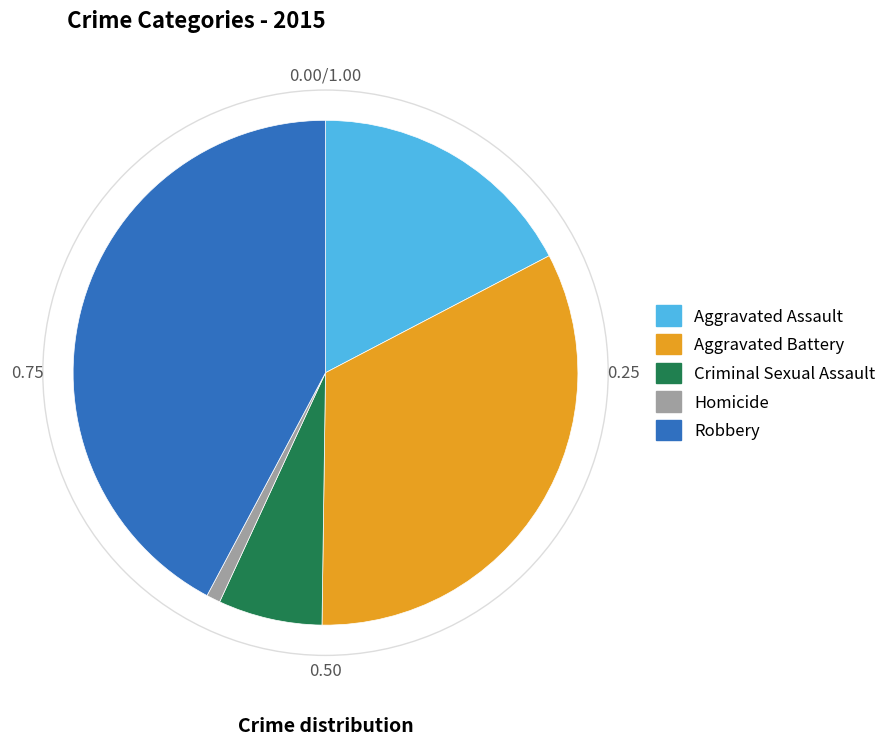

Is Homicide the majority of the pie?

No